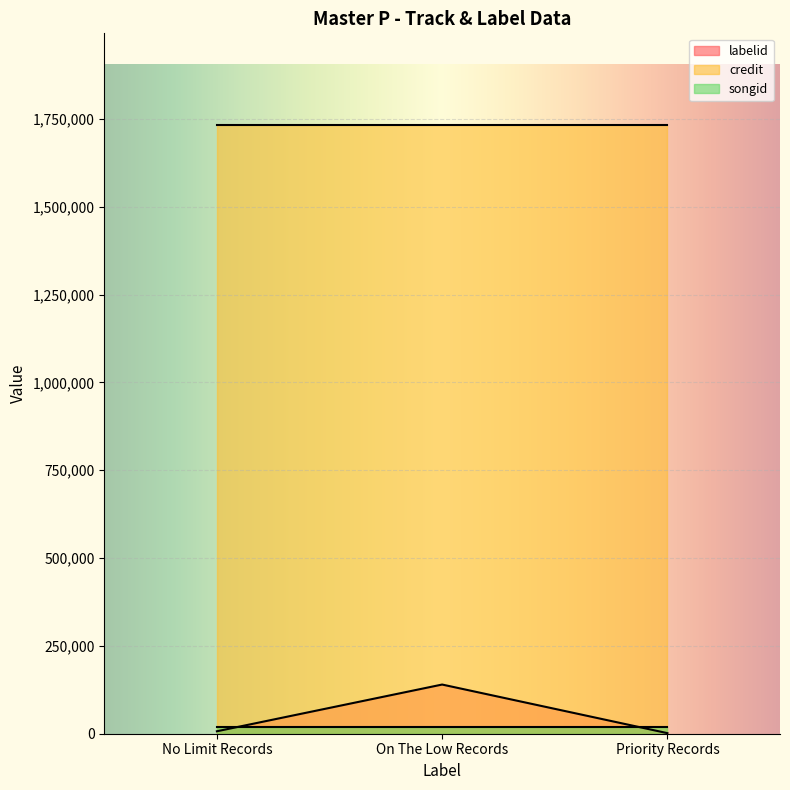

Which series has the largest total across all categories?

credit